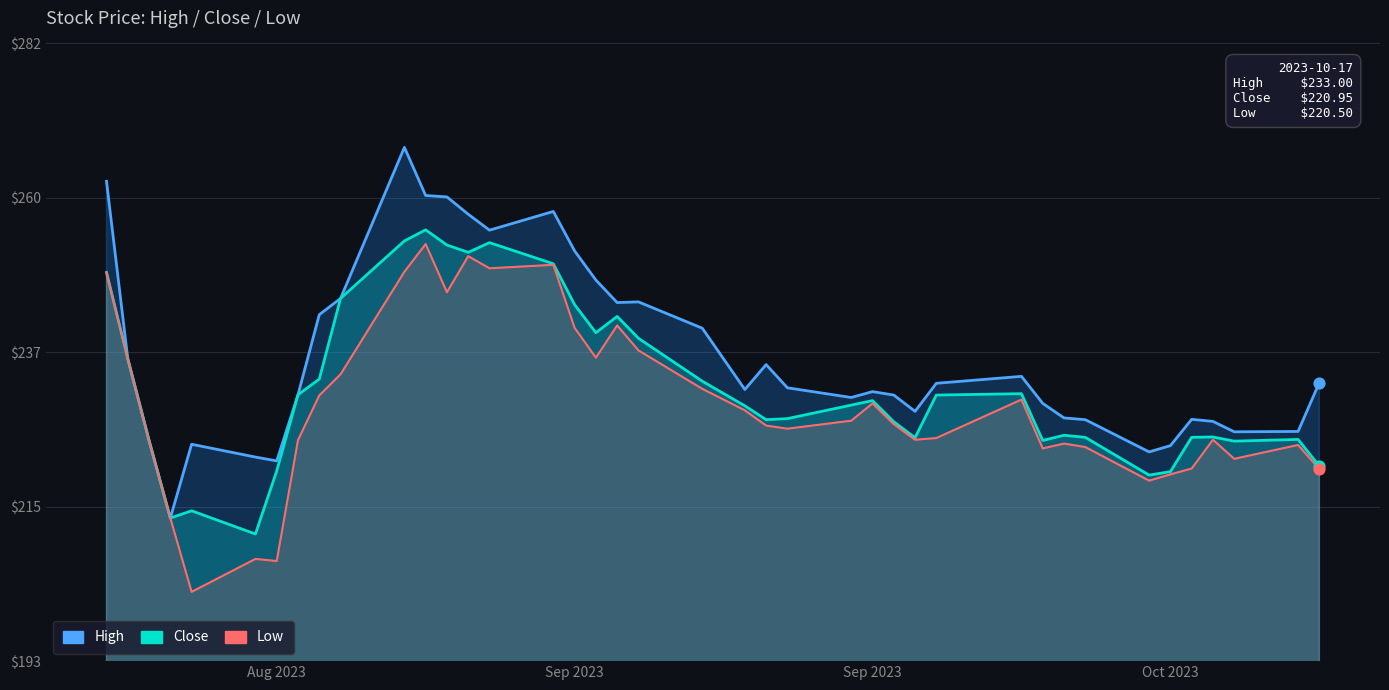

Which series has the largest total across all categories?

High